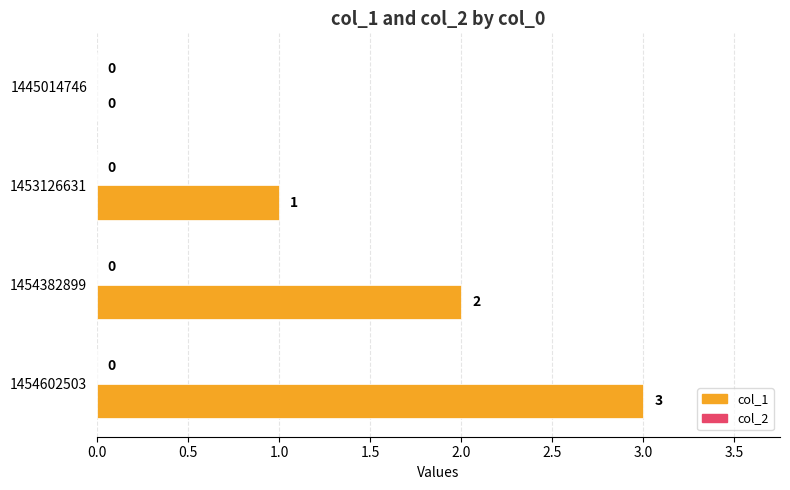

What is the sum of all values?

6